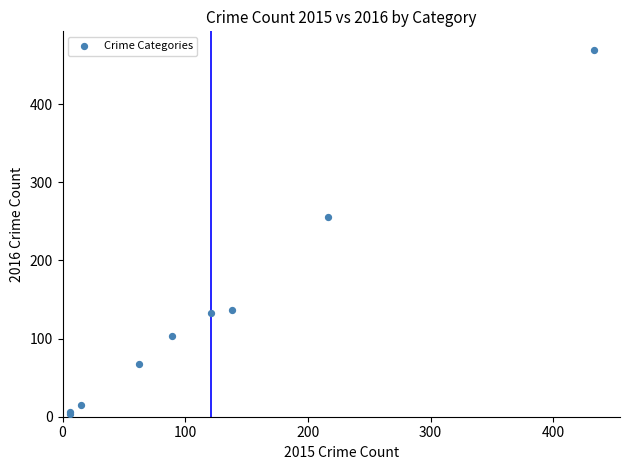

What Y value in the scatter plot is closest to 236?

256